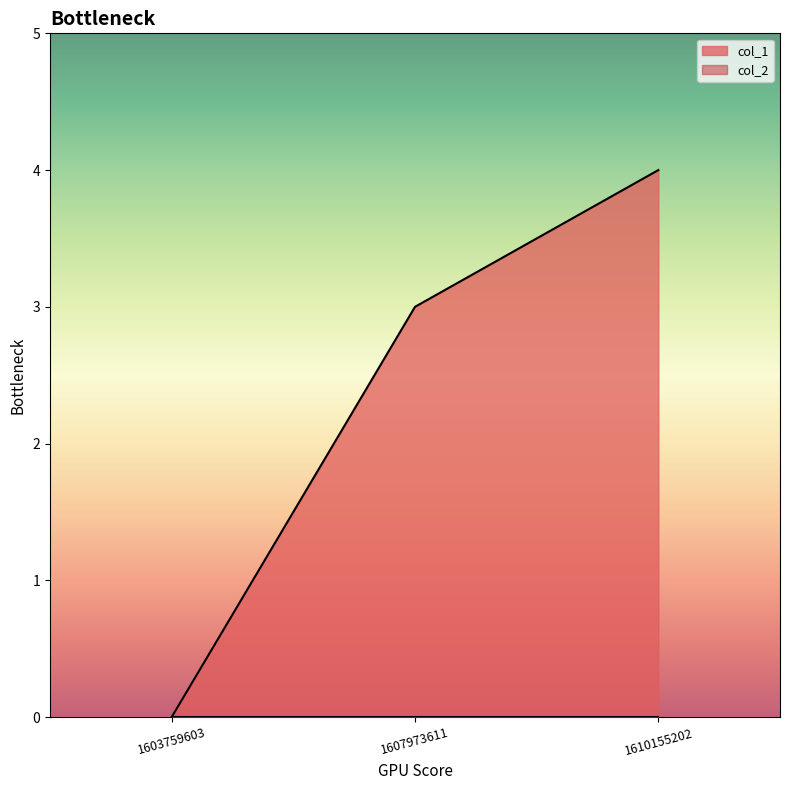

Between 1610155202 and 1607973611, which is larger?

1610155202